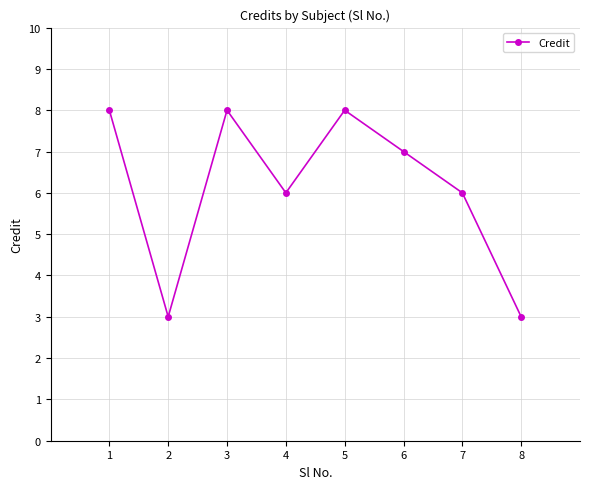

What is the maximum value shown in the chart?

8